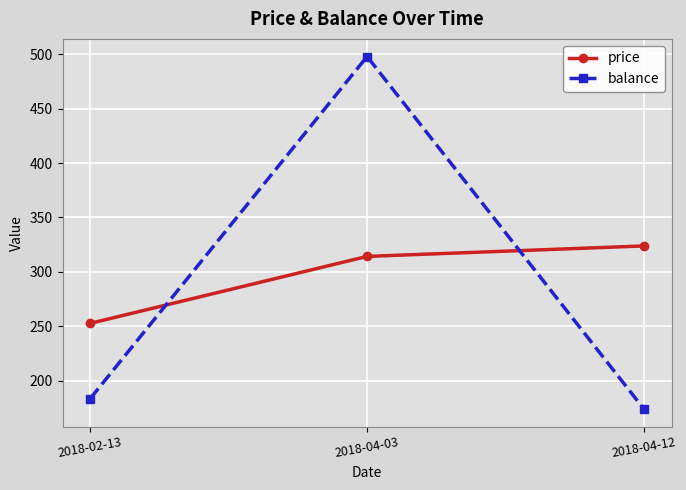

Count the number of categories in the chart.

3